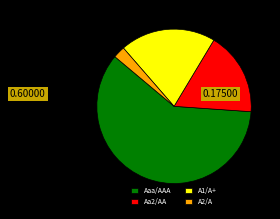

Rank the categories by value from highest to lowest.

Aaa/AAA, A1/A+, Aa2/AA, A2/A